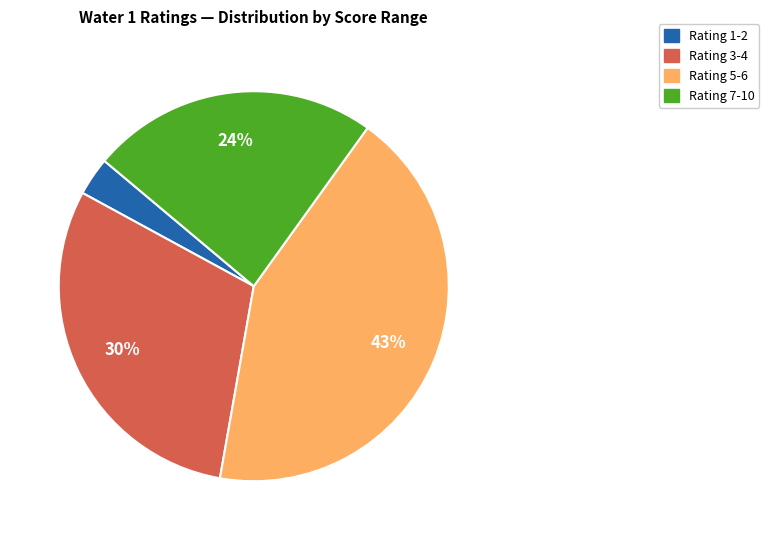

To the nearest percent, what is the difference between the largest and smallest slice percentages?

40%